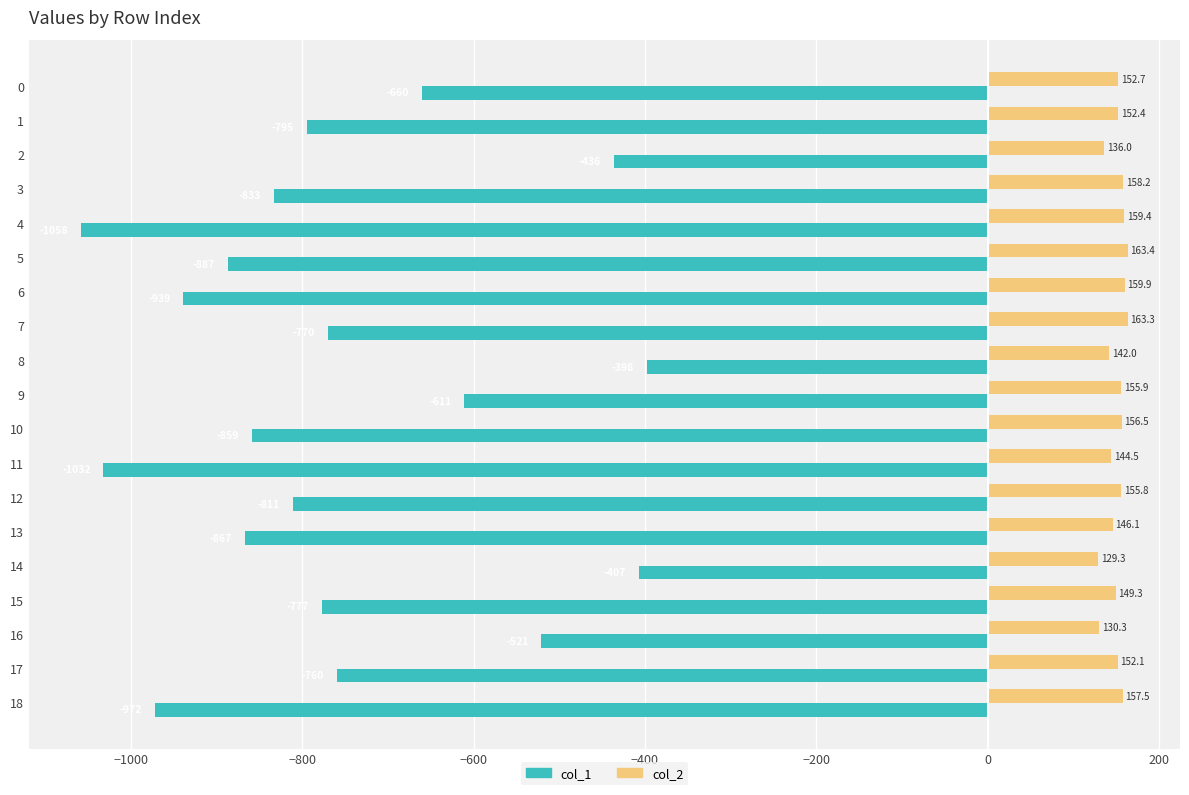

What is the sum of all col_1 values?

-14393.0